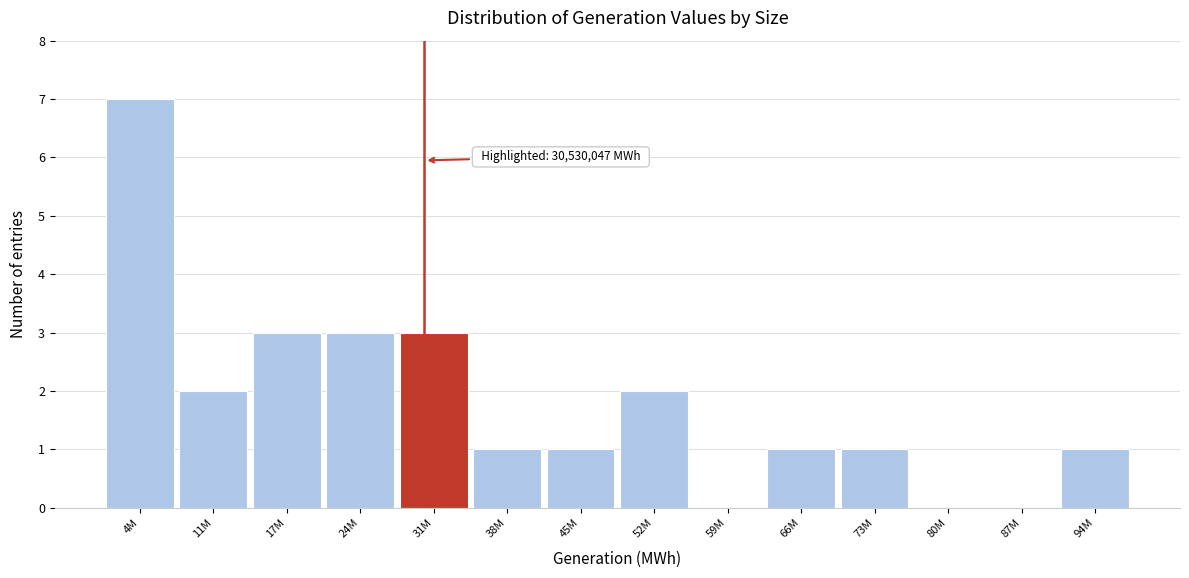

Reading left to right, extract all data points from this chart.

4M=7	11M=2	17M=3	24M=3	31M=3	38M=1	45M=1	52M=2	59M=0	66M=1	73M=1	80M=0	87M=0	94M=1